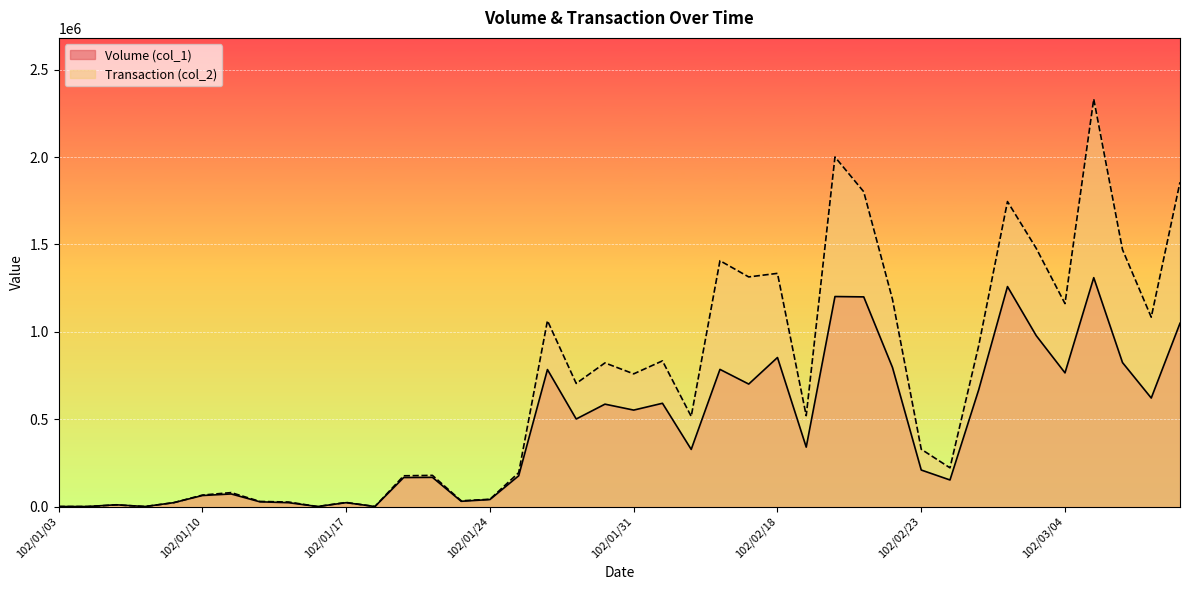

True or false: Transaction (col_2) and Volume (col_1) cross at least once.

True